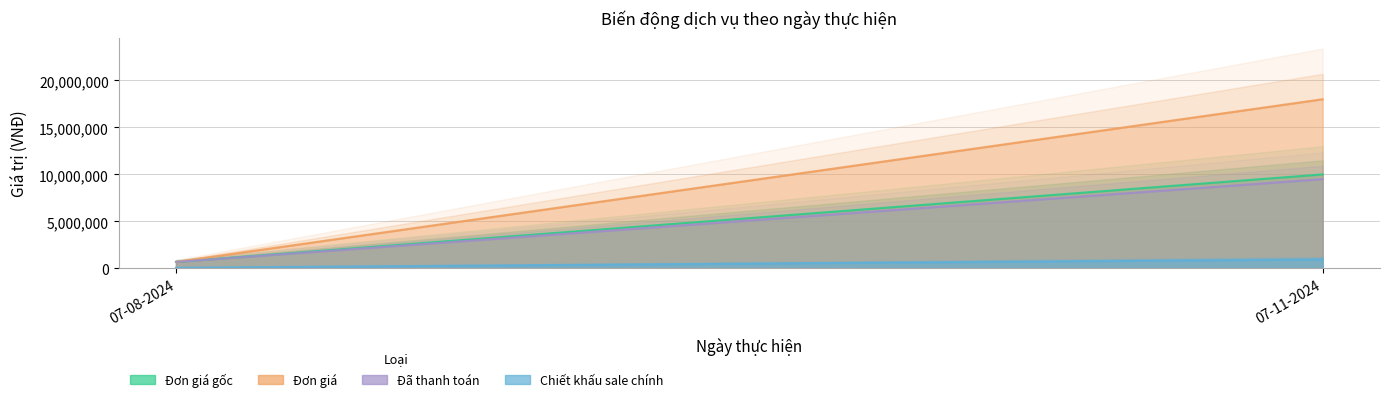

What is the minimum value shown in the chart?

68800